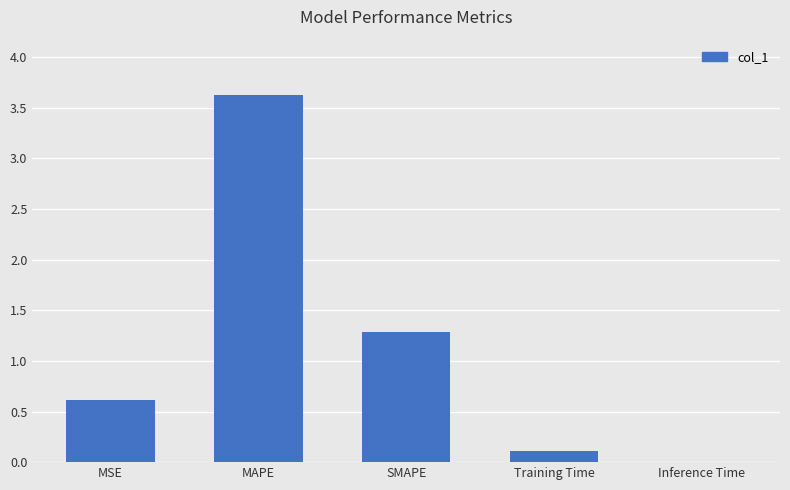

Between MSE and MAPE, which is larger?

MAPE